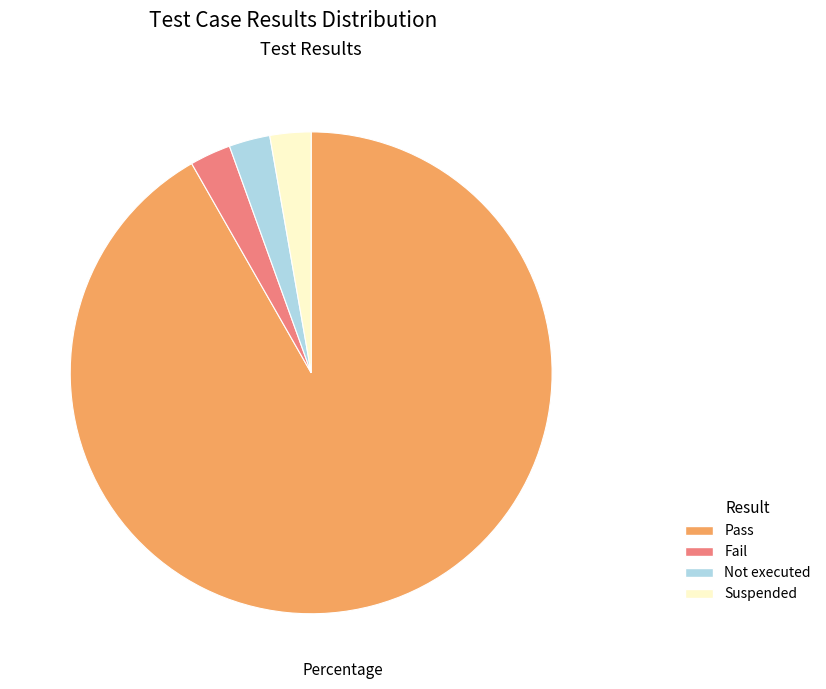

Does any single category account for the majority?

Yes